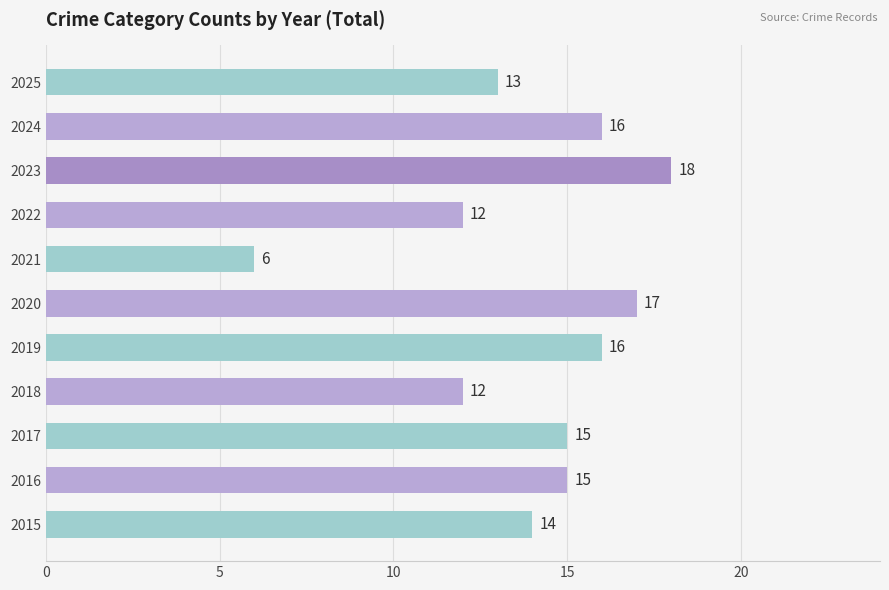

How many bars are there in total?

11